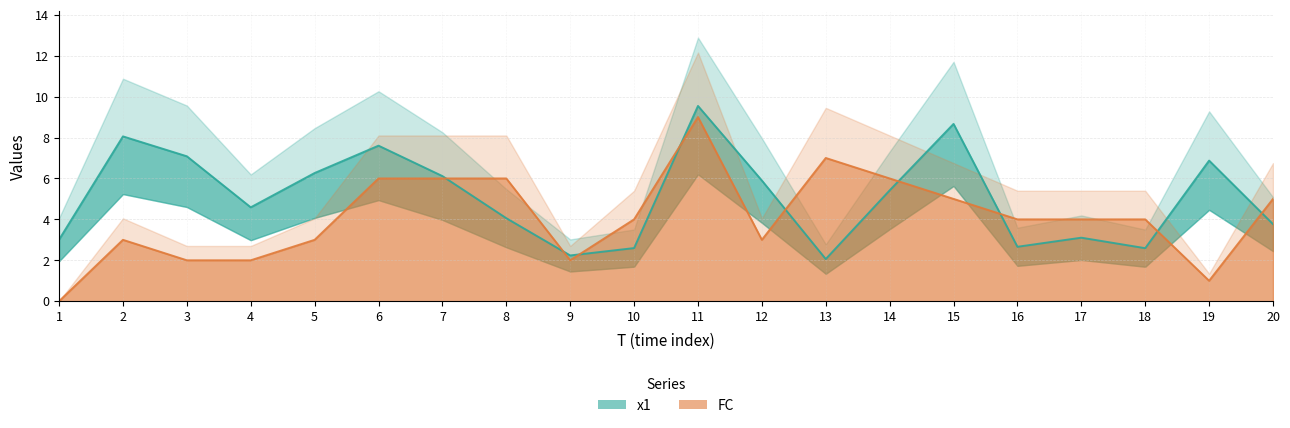

Reading left to right, list all the values displayed in this chart.

x1: 1=3.0	2=8.1	3=7.1	4=4.6	5=6.3	6=7.6	7=6.1	8=4.1	9=2.2	10=2.6	11=9.5	12=5.9	13=2.1	14=5.4	15=8.7	16=2.7	17=3.1	18=2.6	19=6.9	20=3.8
FC: 1=0.0	2=3.0	3=2.0	4=2.0	5=3.0	6=6.0	7=6.0	8=6.0	9=2.0	10=4.0	11=9.0	12=3.0	13=7.0	14=6.0	15=5.0	16=4.0	17=4.0	18=4.0	19=1.0	20=5.0